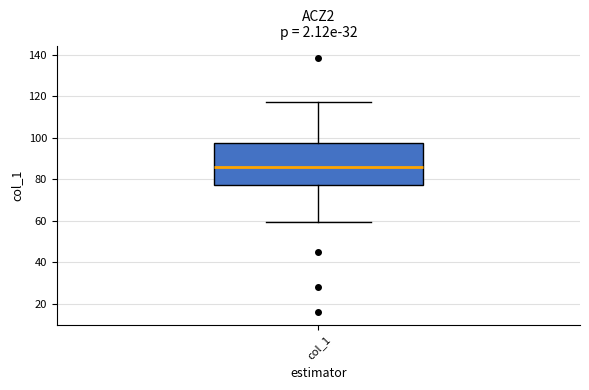

Read this box plot against the y-axis: the position of the median line, the range covered by the box, and the ends of both whiskers. The values are not printed on the chart, so give them approximately, as read against the axis.

median 86, box 78 to 98, whiskers 60 to 118